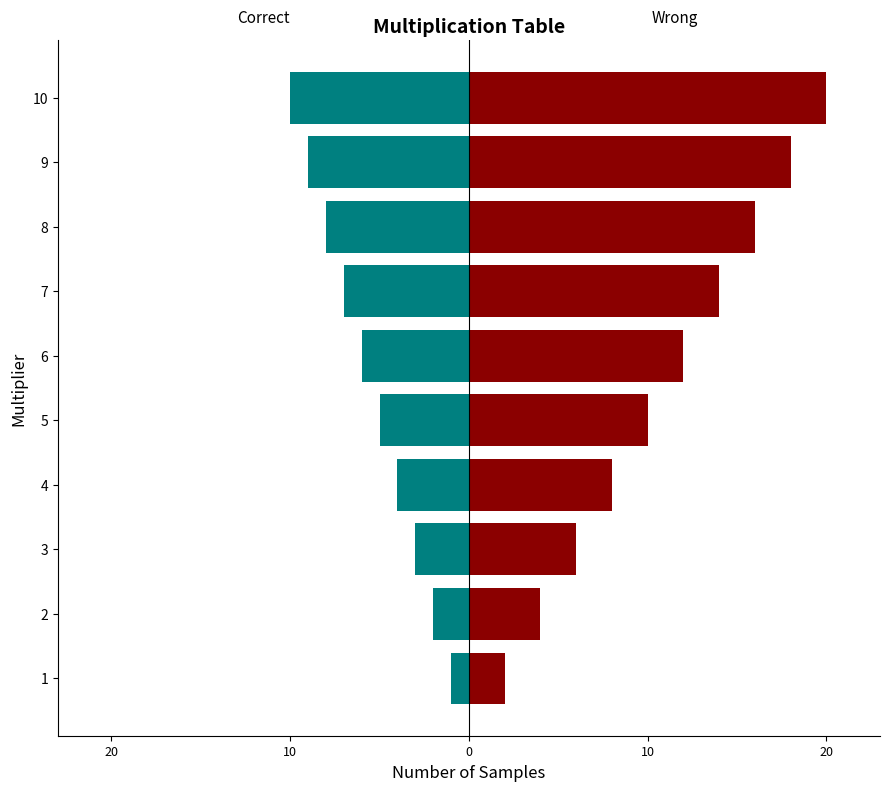

Which series has the largest total across all categories?

Wrong